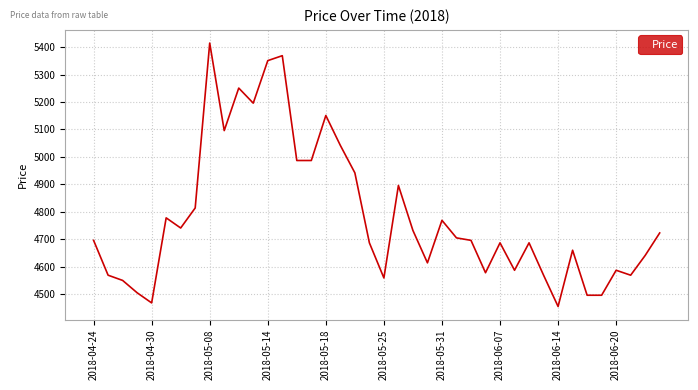

What is the smallest value displayed?

4455